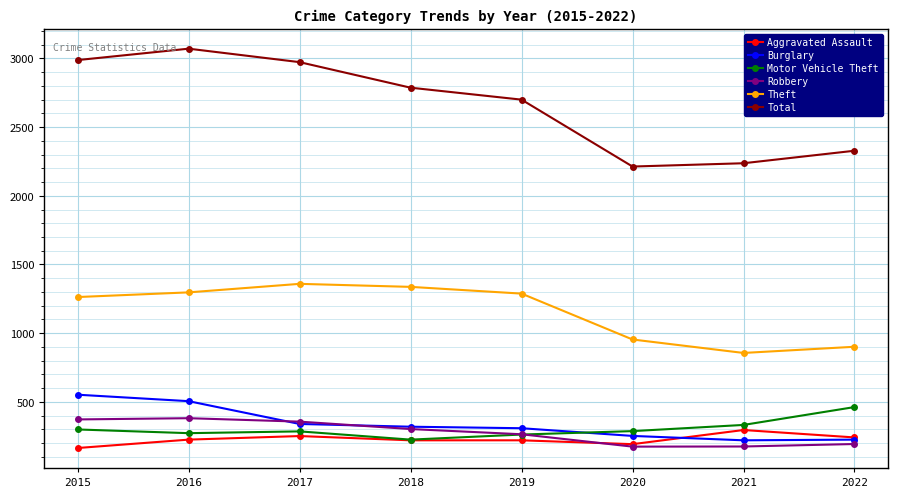

What is the maximum value shown in the chart?

3071